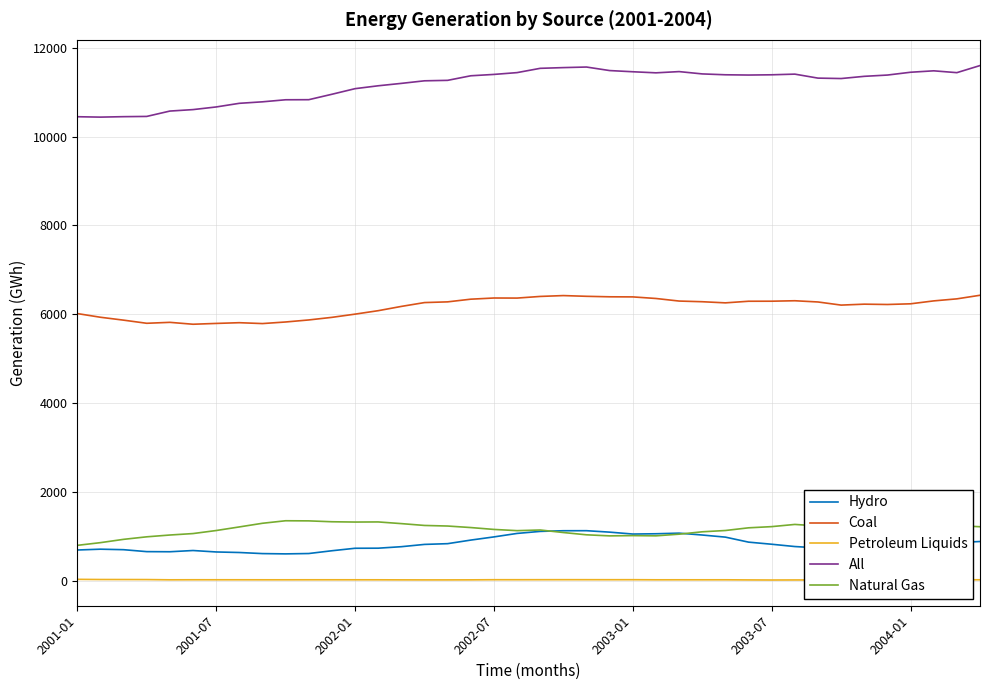

True or false: Hydro and Coal cross at least once.

False